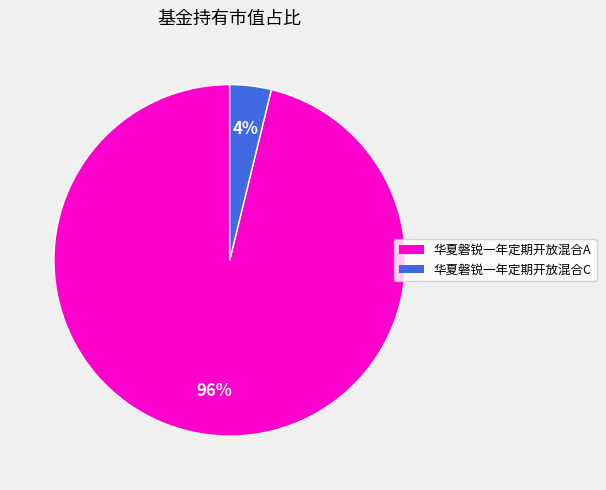

Rank the categories by value from highest to lowest.

华夏磐锐一年定期开放混合A, 华夏磐锐一年定期开放混合C